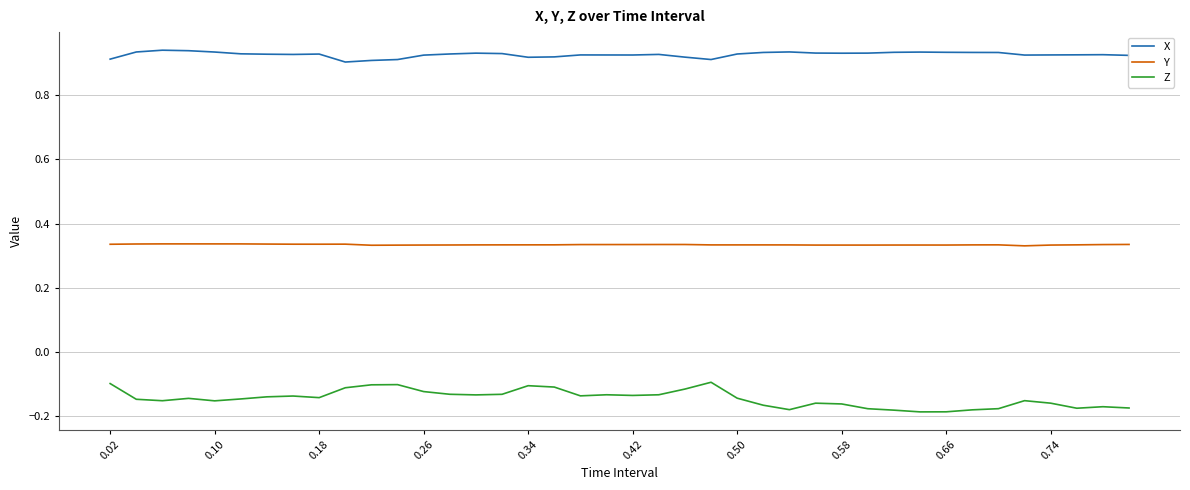

Which series has the widest spread of values?

Z